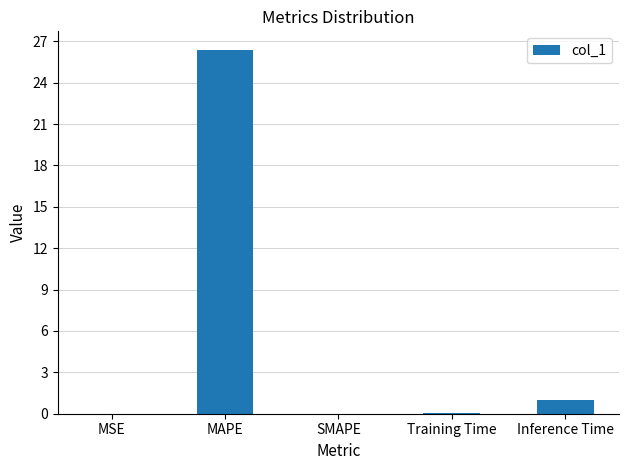

What is the maximum value shown in the chart?

26.4